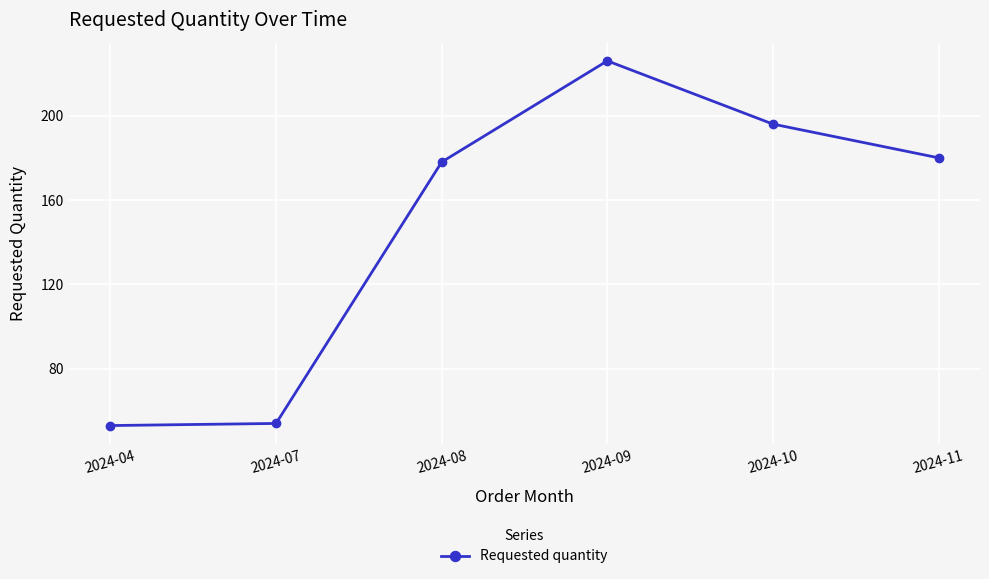

What is the value of the 2nd point from the left?

54